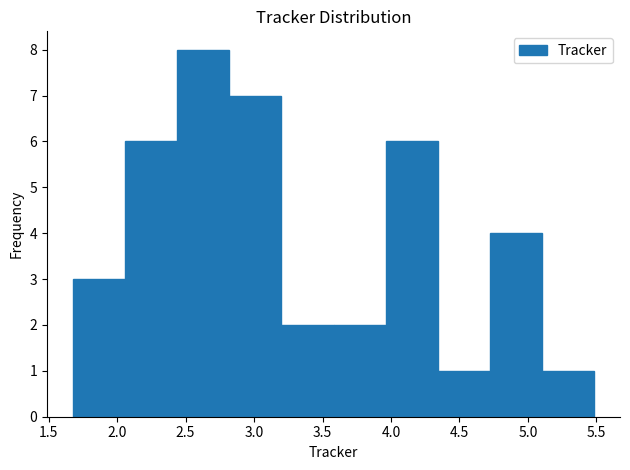

Over which range of the x-axis is the bar tallest?

2.45 to 2.80